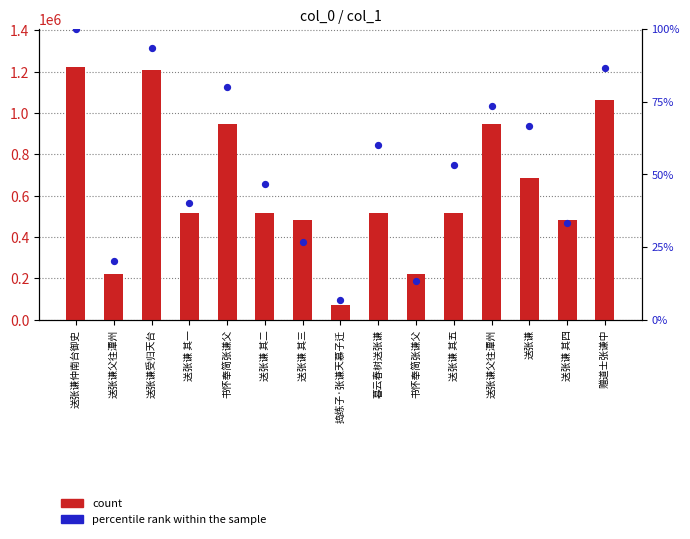

What is the total value across all series at 送张谦 其四?

481857.3